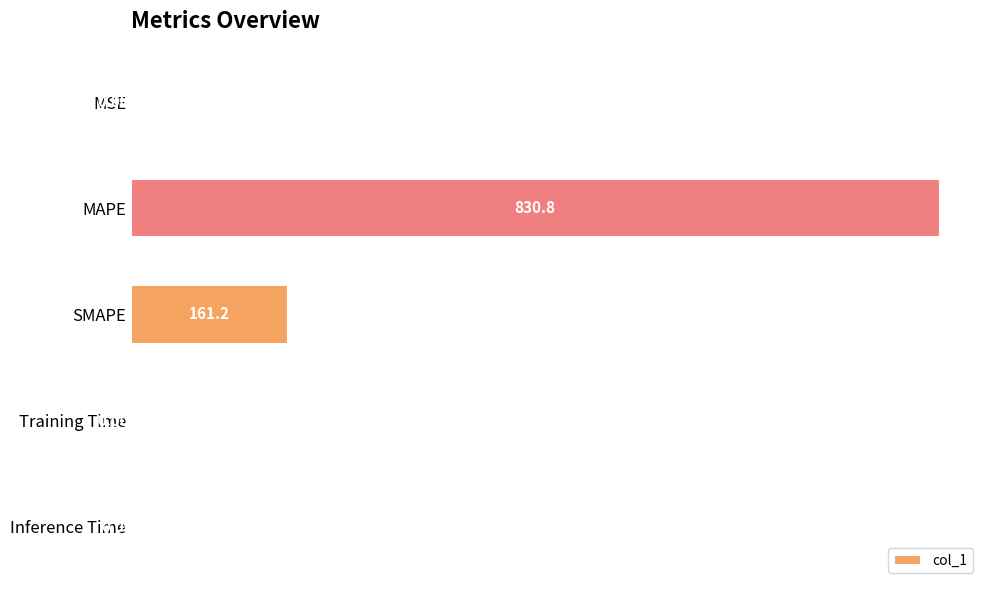

At which label is the value closest to 415?

SMAPE